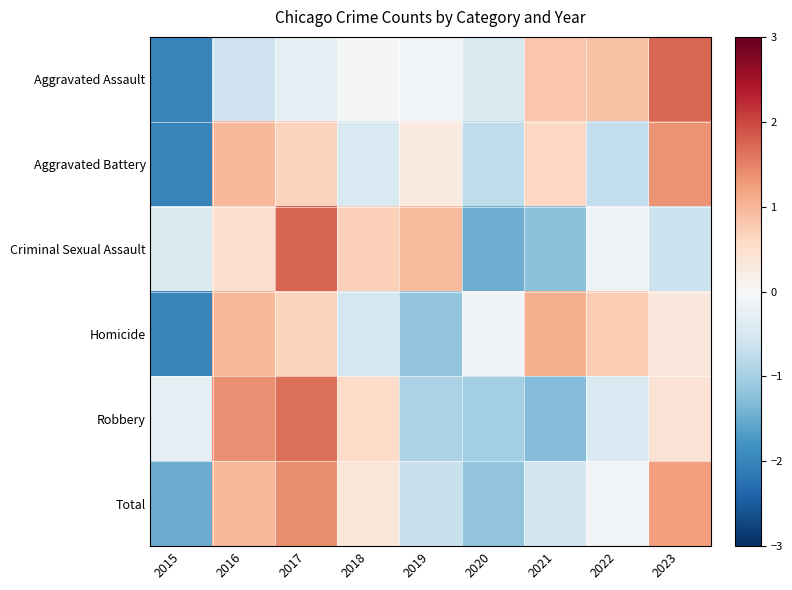

Count the number of categories in the chart.

9